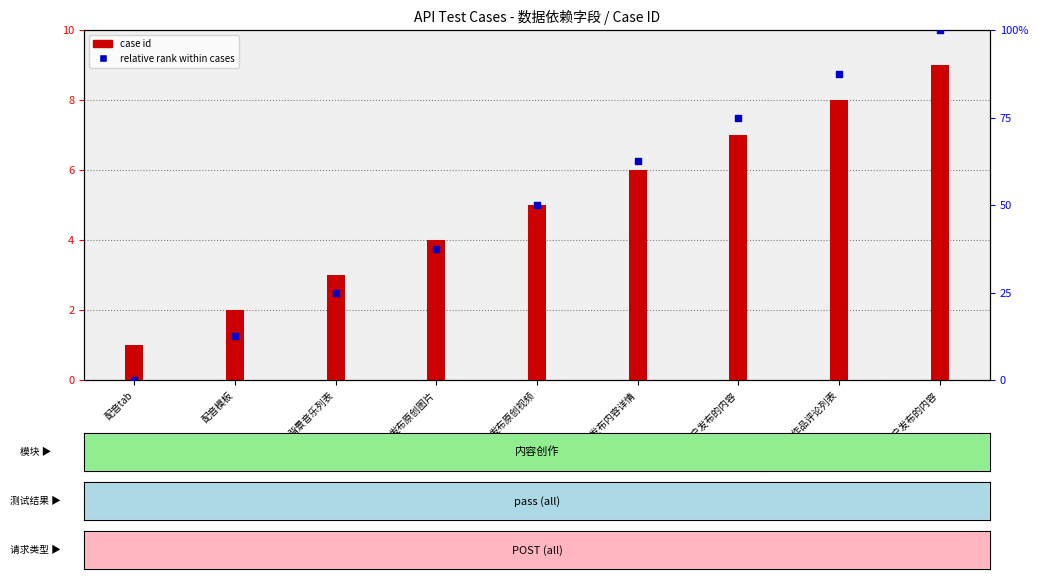

What is the total value across all series at 评论用户发布的内容?

82.0